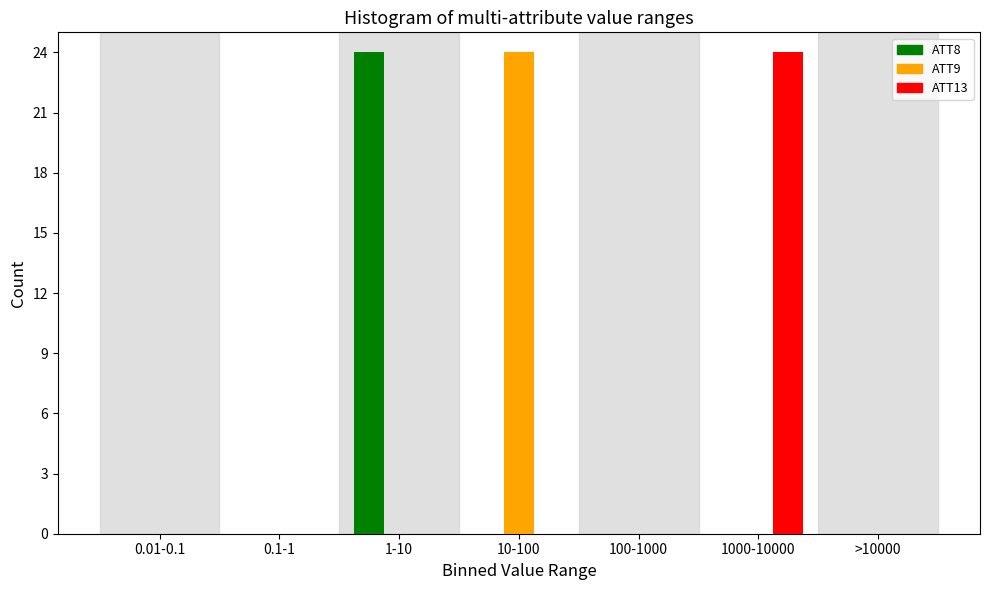

Reading left to right, list all the values displayed in this chart.

ATT8: 0.01-0.1=0	0.1-1=0	1-10=24	10-100=0	100-1000=0	1000-10000=0	>10000=0
ATT9: 0.01-0.1=0	0.1-1=0	1-10=0	10-100=24	100-1000=0	1000-10000=0	>10000=0
ATT13: 0.01-0.1=0	0.1-1=0	1-10=0	10-100=0	100-1000=0	1000-10000=24	>10000=0